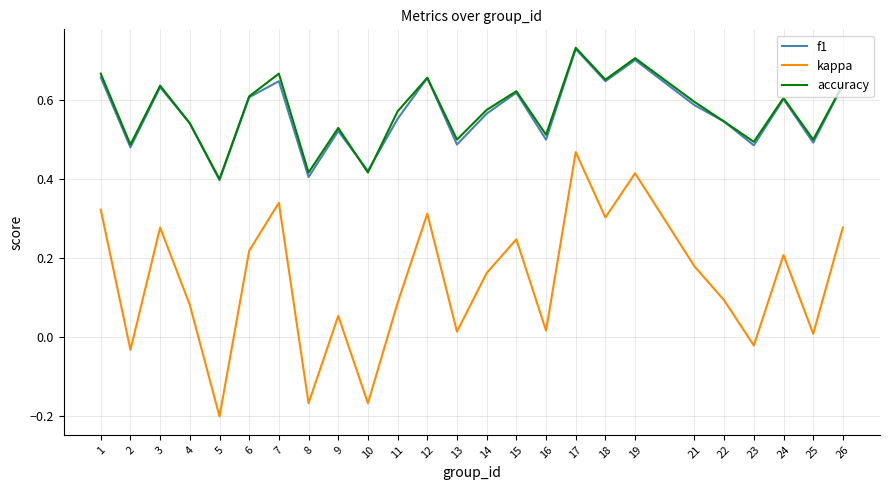

True or false: accuracy and kappa cross at least once.

False